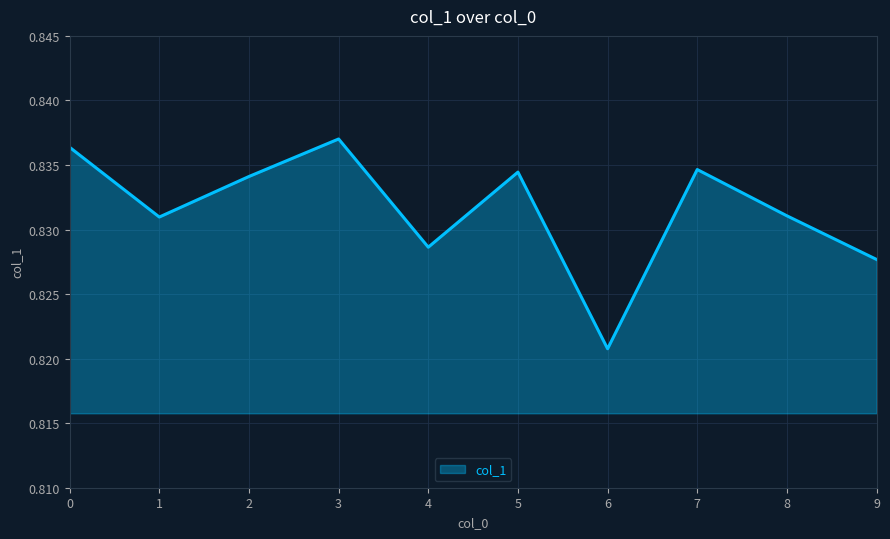

Where is the data nearest to the value 0?

6